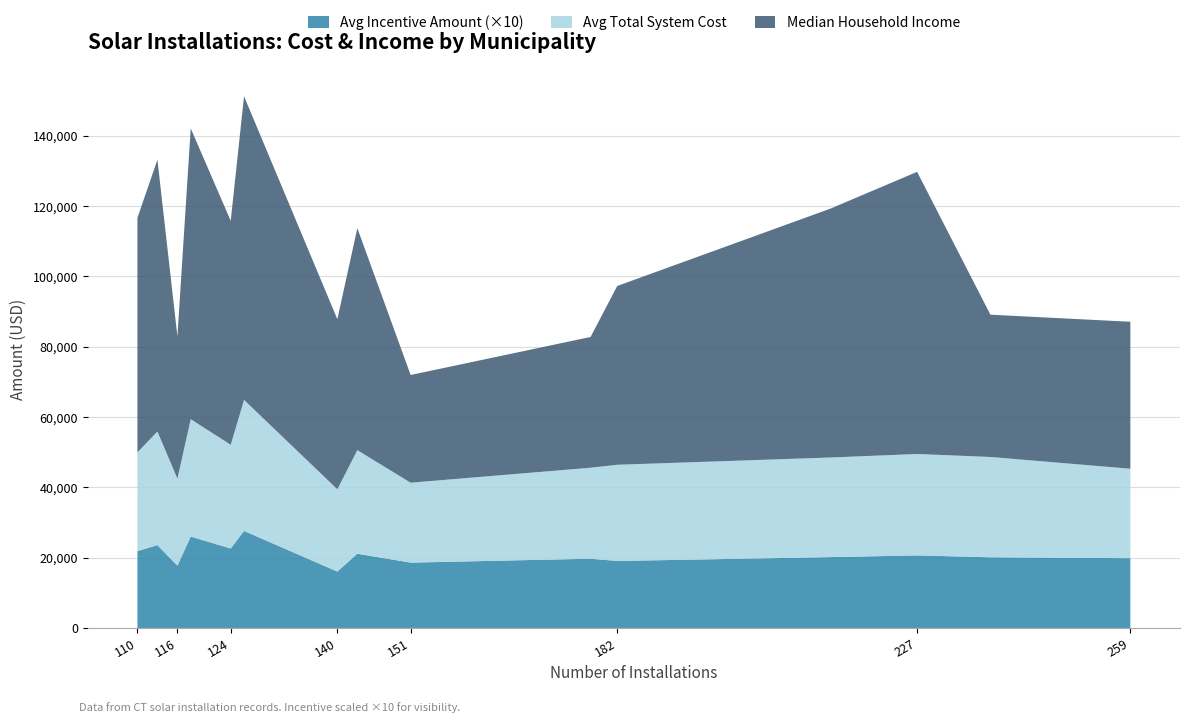

Reading left to right, what are all the values shown in this chart?

Average_Incentive_Amount: 259=1984.6	238=2010.5	227=2064.6	214=2015.3	182=1905.6	178=1970.1	151=1858.8	143=2111.3	140=1604.0	126=2760.5	124=2260.3	118=2599.2	116=1771.9	113=2356.4	110=2185.8
Average_Total_System_Cost: 259=25447.6	238=28538.4	227=28843.1	214=28335.5	182=27366.6	178=25880.9	151=22734.9	143=29474.5	140=23411.7	126=37275.4	124=29506.2	118=33402.3	116=24757.8	113=32332.7	110=28101.4
Median_Household_Income: 259=41801.0	238=40467.0	227=80247.0	214=70791.0	182=50846.0	178=37192.0	151=30630.0	143=63120.0	140=48369.0	126=86340.0	124=63691.0	118=82704.0	116=40457.0	113=77295.0	110=66676.0